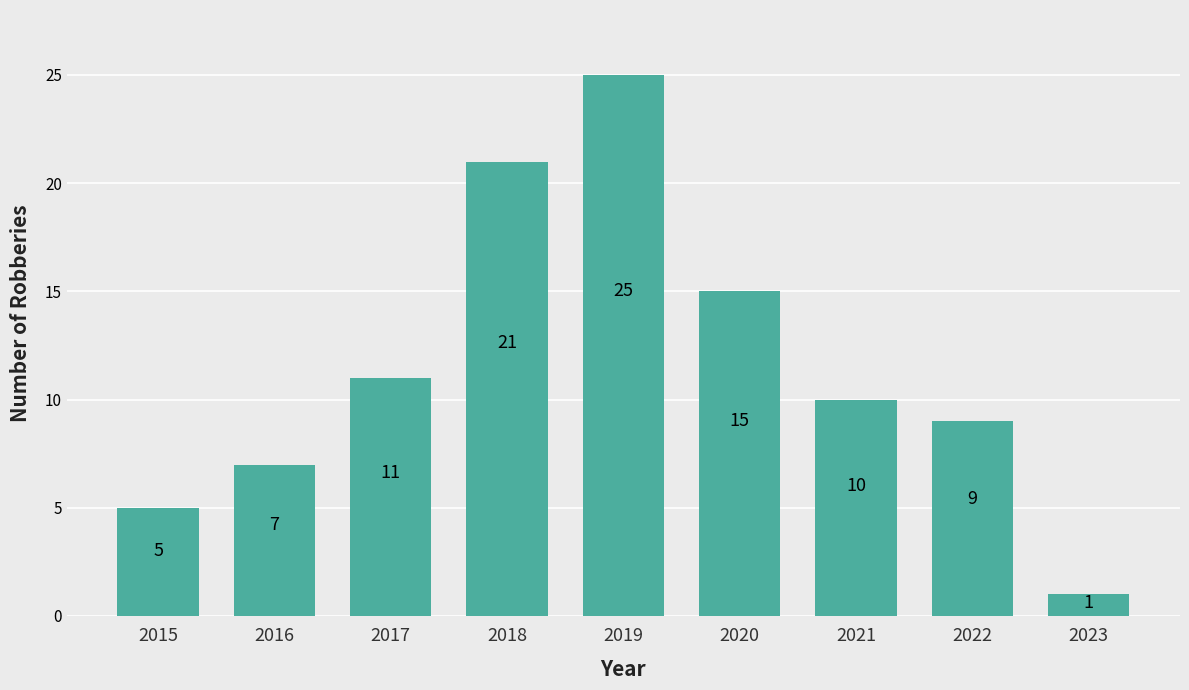

How many categories are shown in the chart?

9